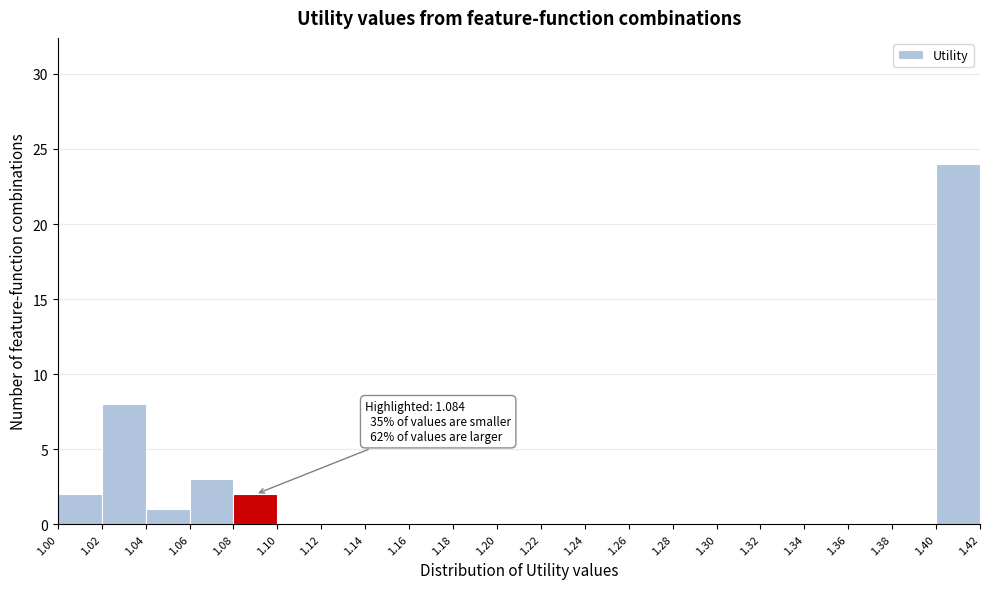

Which range on the x-axis has the tallest bar?

1.40 to 1.42